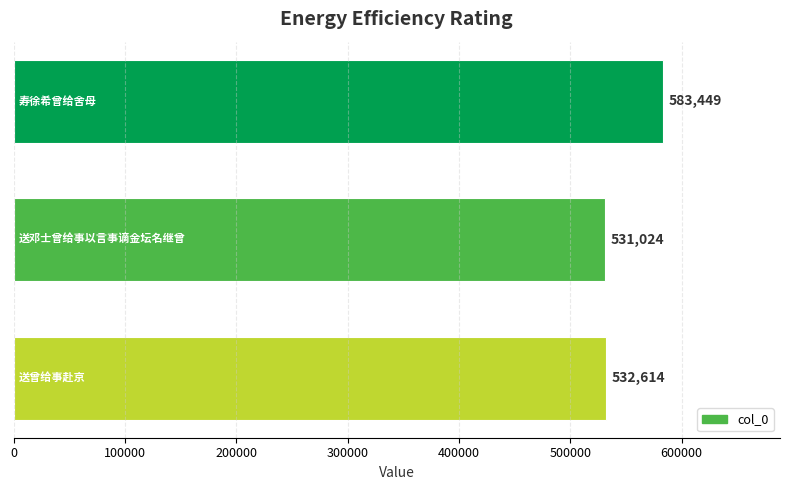

What is the difference between the second highest and minimum values?

1590